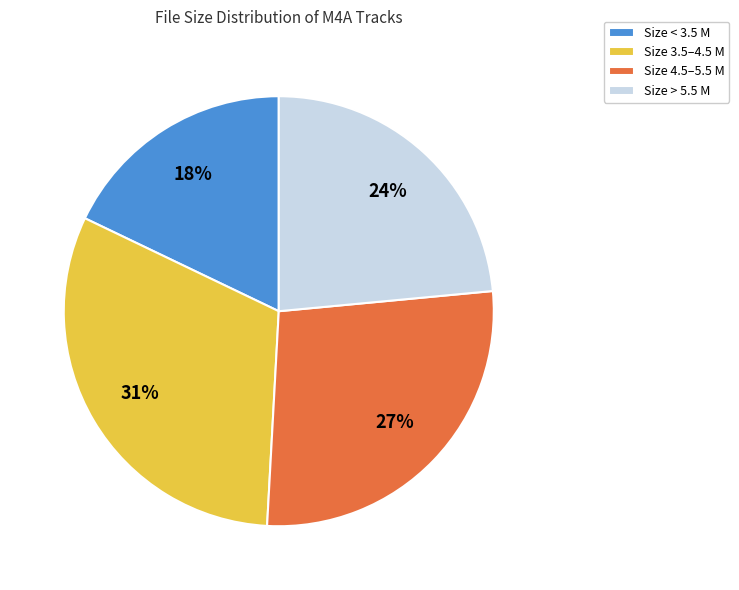

What percentage is the Size 4.5–5.5 M slice, to the nearest percent?

27%